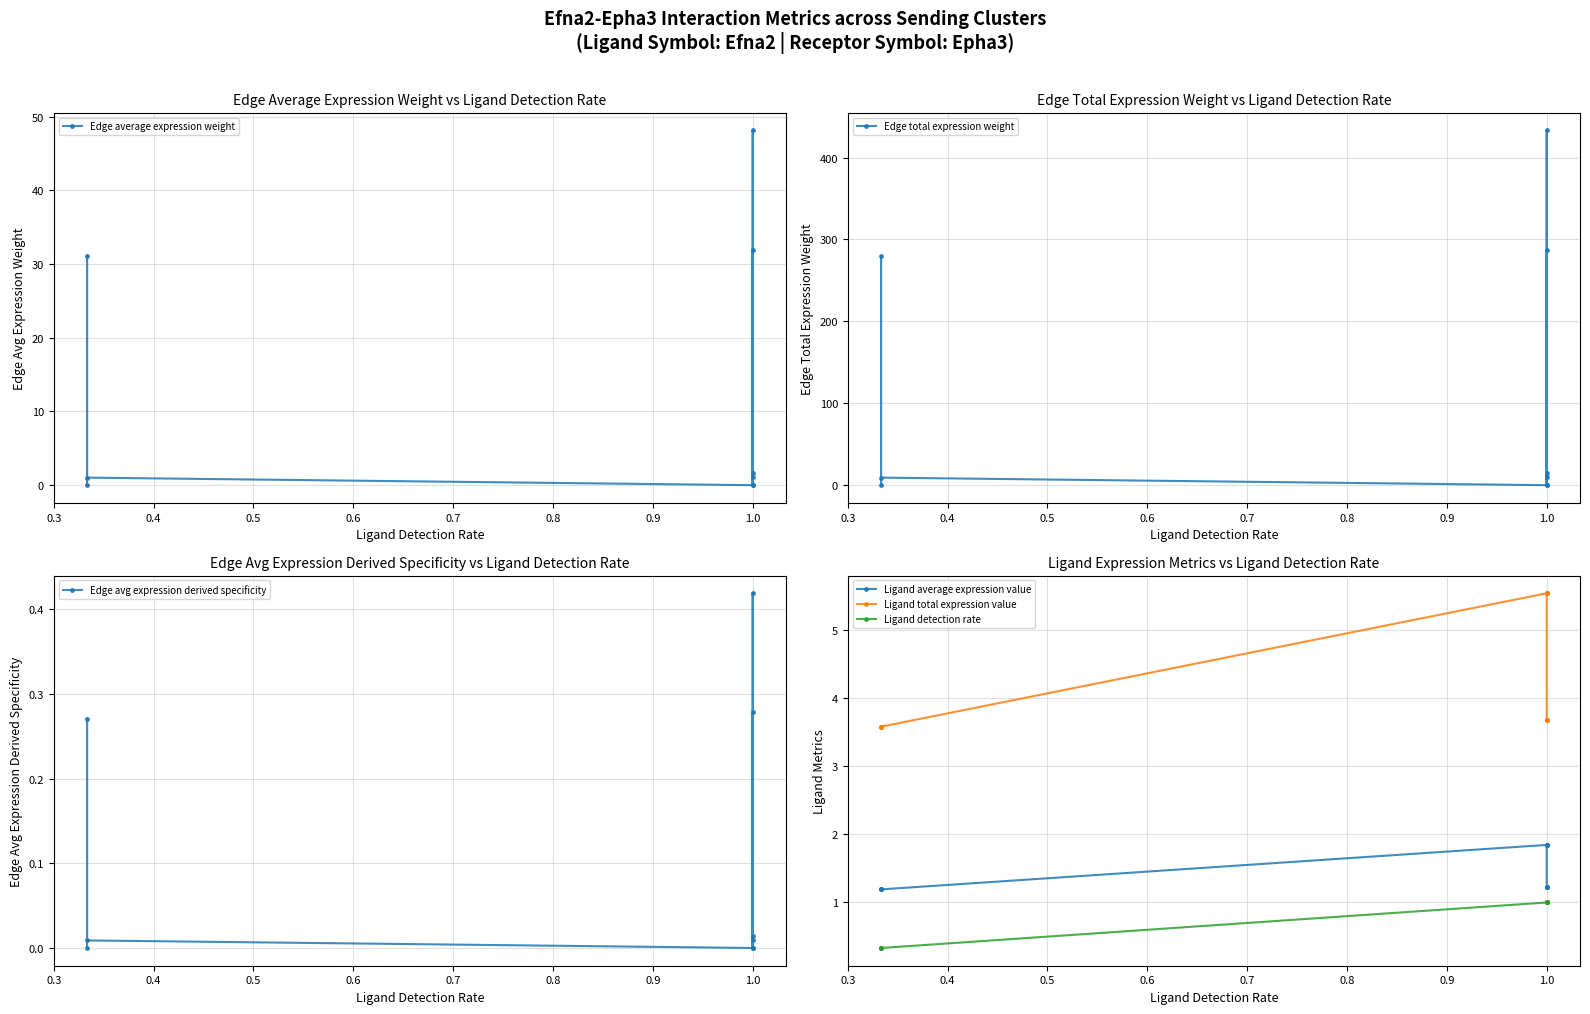

What is the sum of all Edge avg expression derived specificity values?

1.0